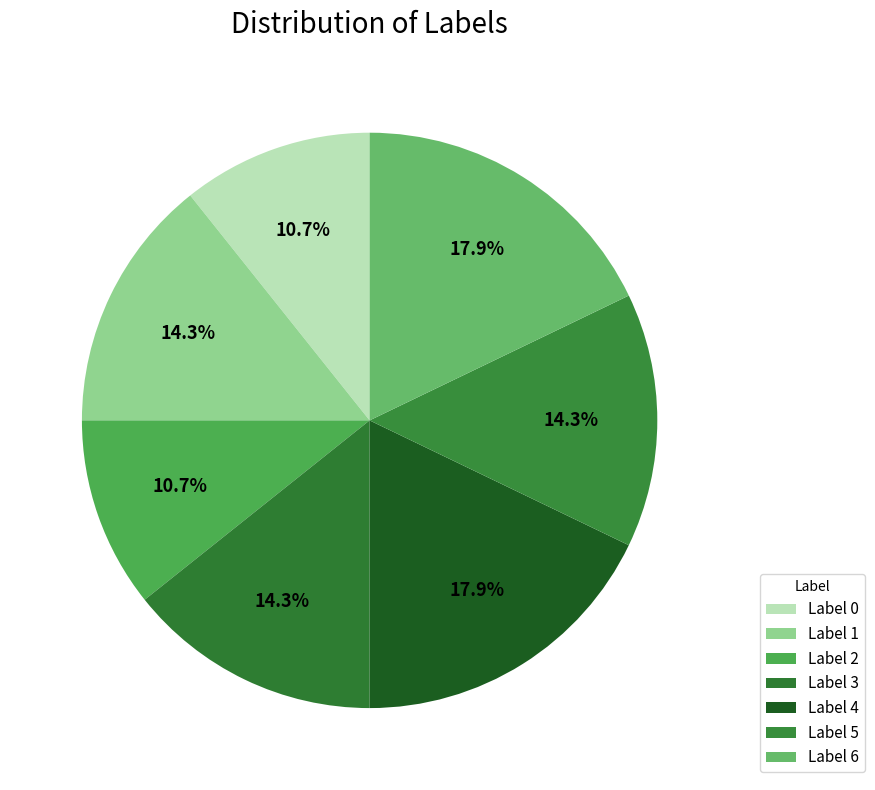

Which slice is the smallest?

Label 0